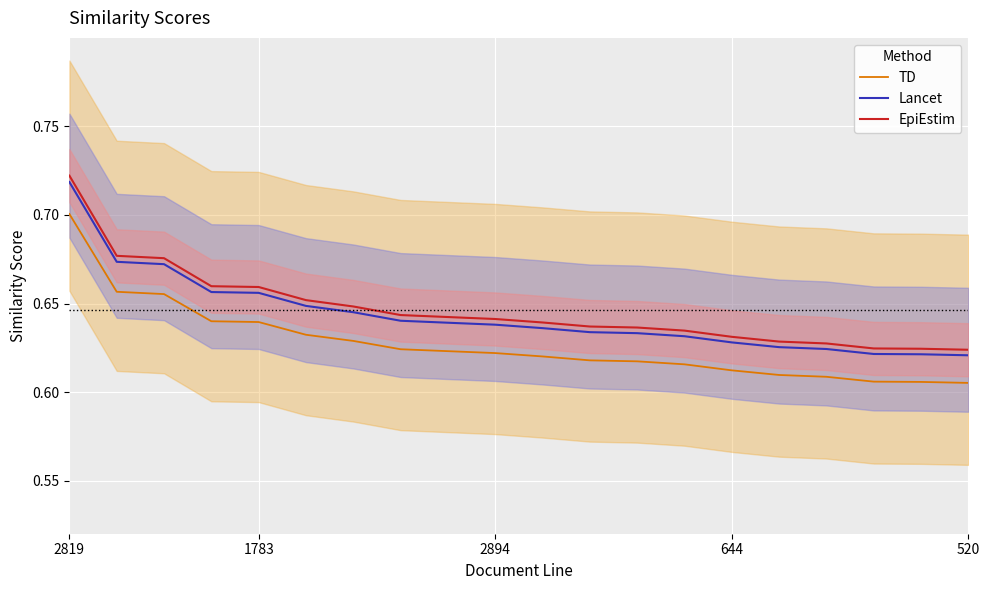

True or false: EpiEstim has a value of 0.4 at 6.

False